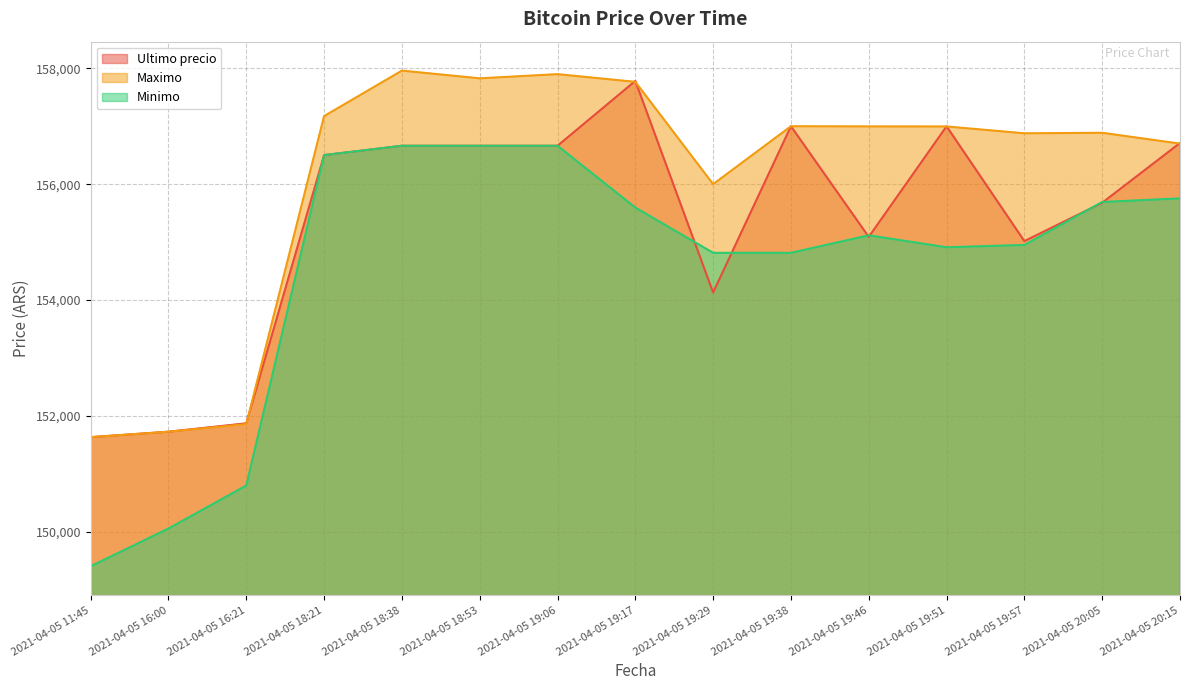

Rank the series by their maximum value, from lowest to highest.

Minimo, Ultimo precio, Maximo